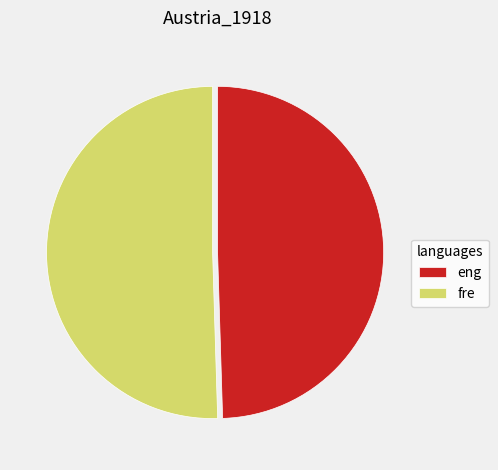

Rank the categories by value from highest to lowest.

fre, eng